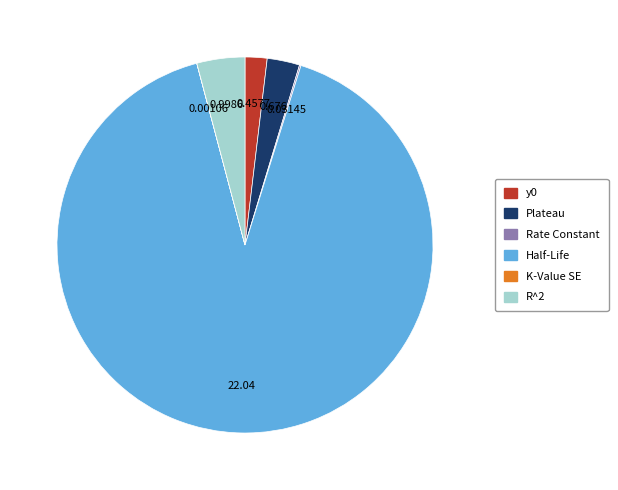

What is the largest slice in the pie chart?

Half-Life